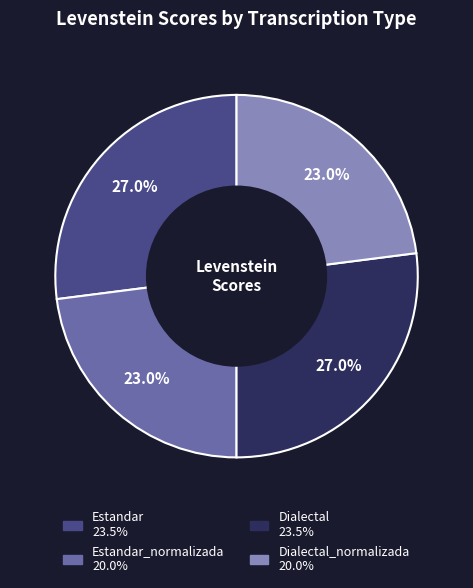

Is there a majority slice in this chart?

No